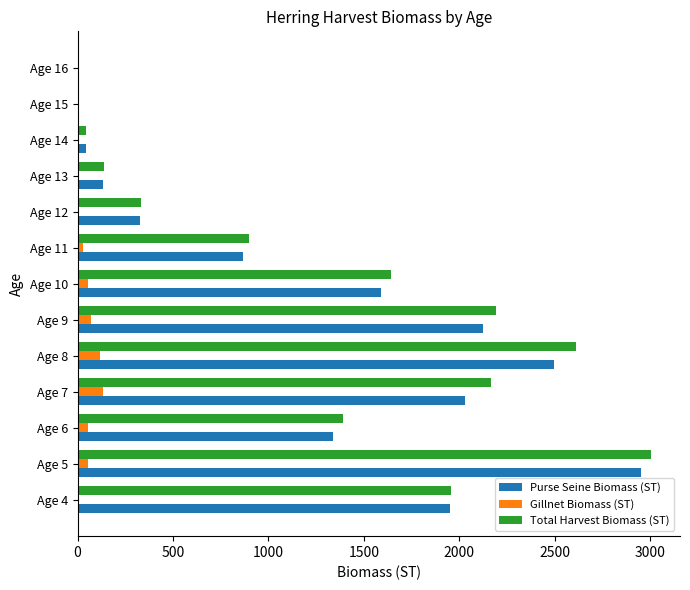

What is the sum of the Purse Seine Biomass (ST) values at Age 9 and Age 8?

4617.7